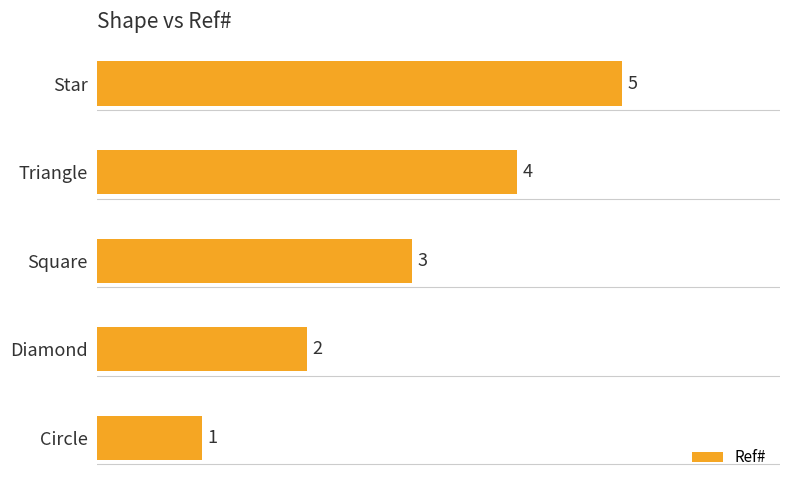

What is the difference between the maximum and minimum values?

4